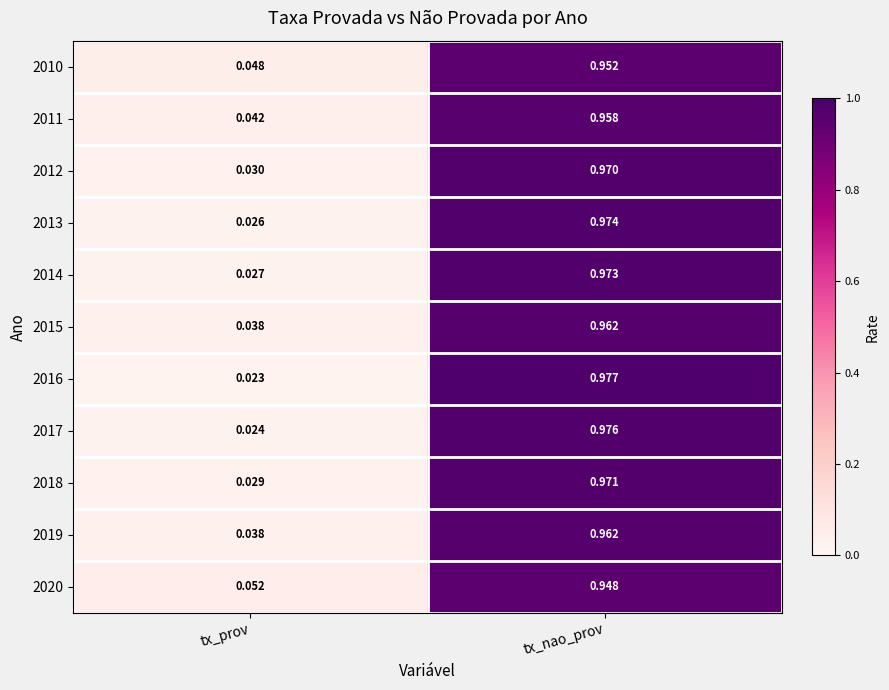

Is the value of 2010 at tx_nao_prov greater than the value of 2018 at tx_nao_prov?

No